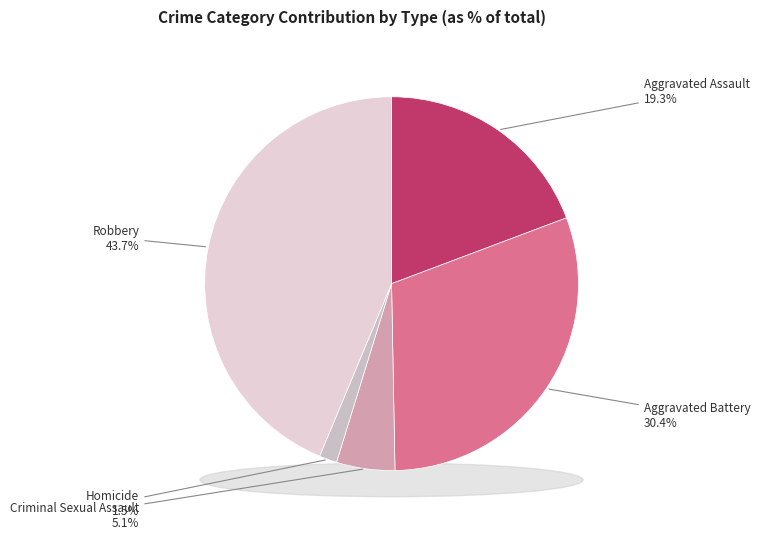

To the nearest percent, what is the difference between the Criminal Sexual Assault and Aggravated Battery slice percentages?

25%